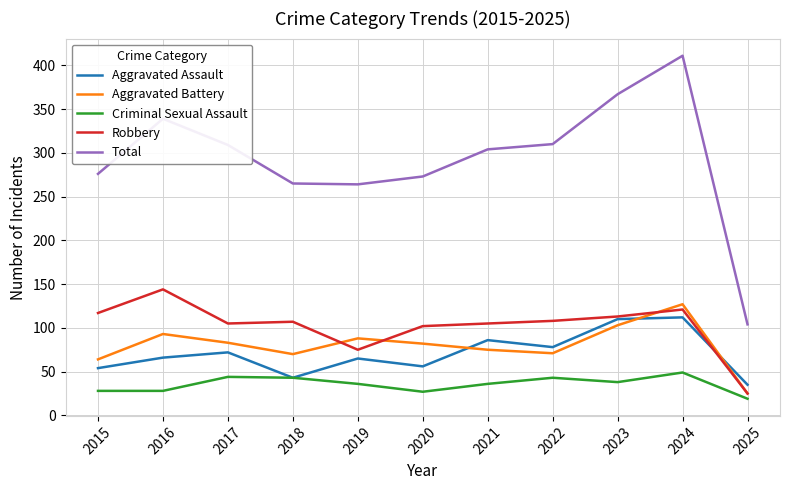

Is this an area chart (filled region under the line)?

No